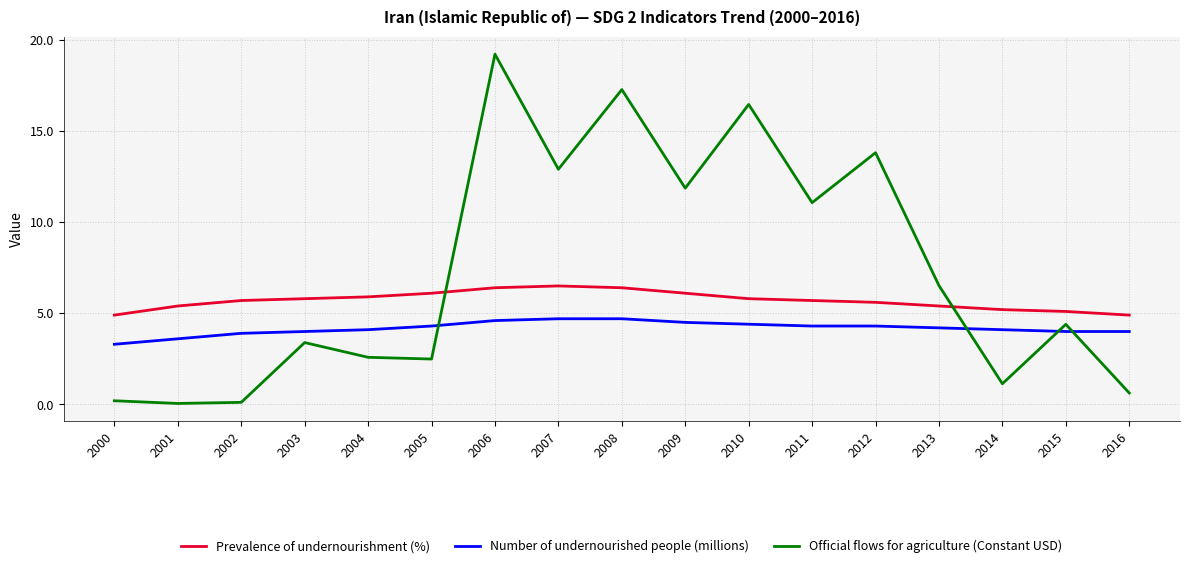

True or false: Number of undernourished people (millions) and Prevalence of undernourishment (%) intersect in this chart.

False